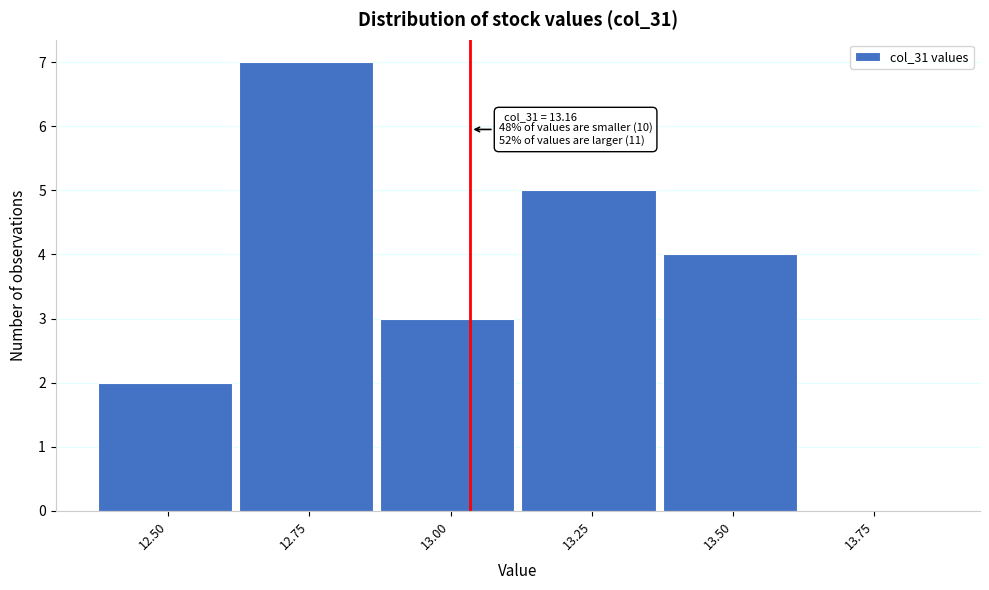

Reading right to left, extract all data points from this chart.

13.75=0	13.50=4	13.25=5	13.00=3	12.75=7	12.50=2